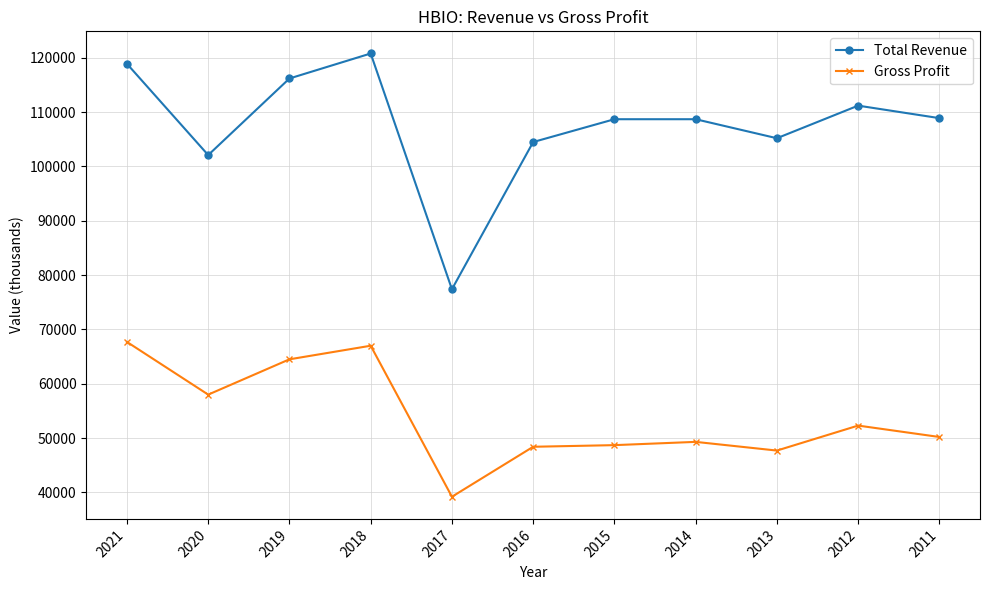

True or false: Total Revenue and Gross Profit intersect in this chart.

False